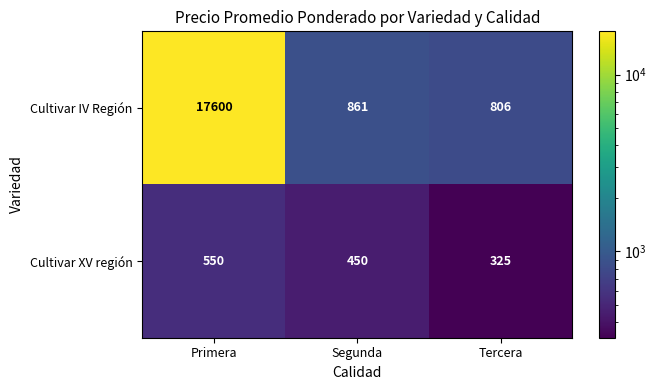

What is the greatest value displayed?

17600